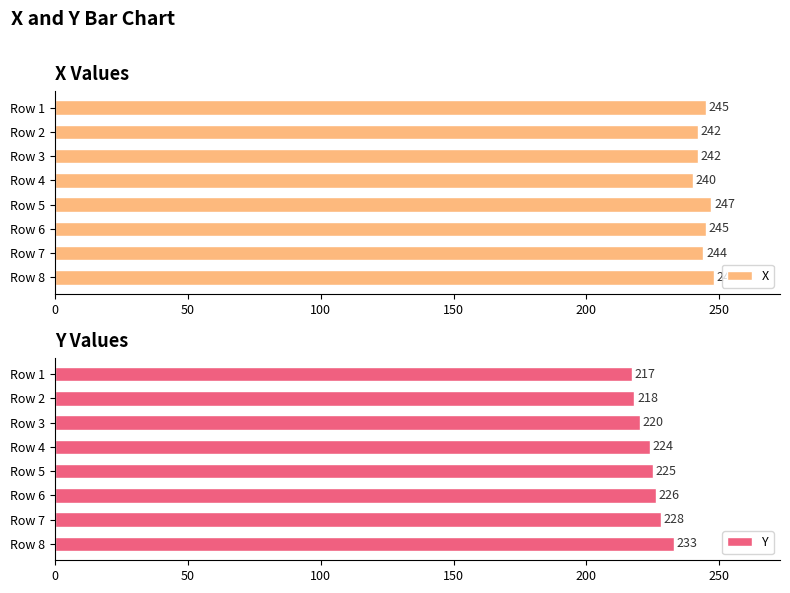

What is the sum of all X values?

1953